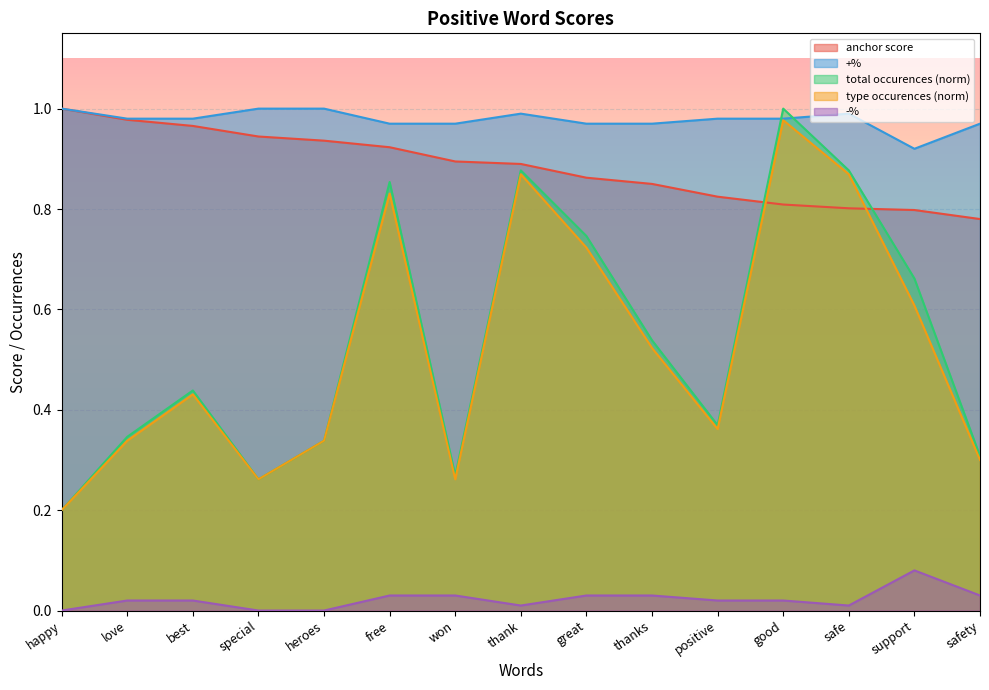

True or false: -% and type occurences cross at least once.

False